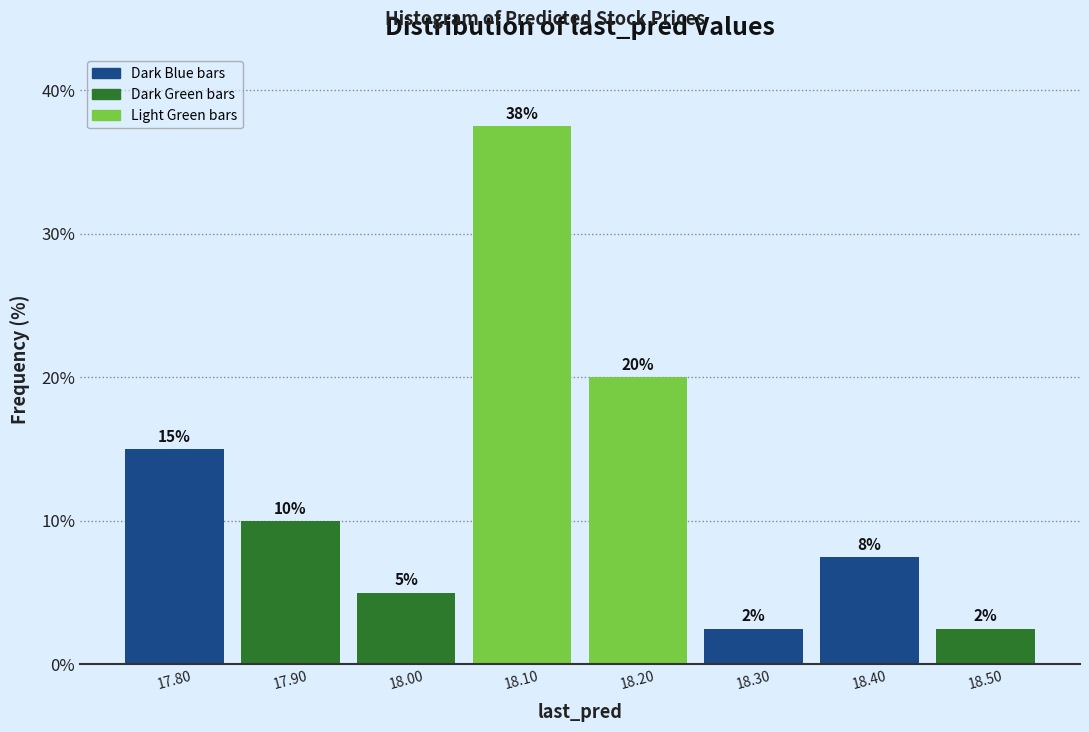

Which range on the x-axis has the tallest bar?

18.05 to 18.15